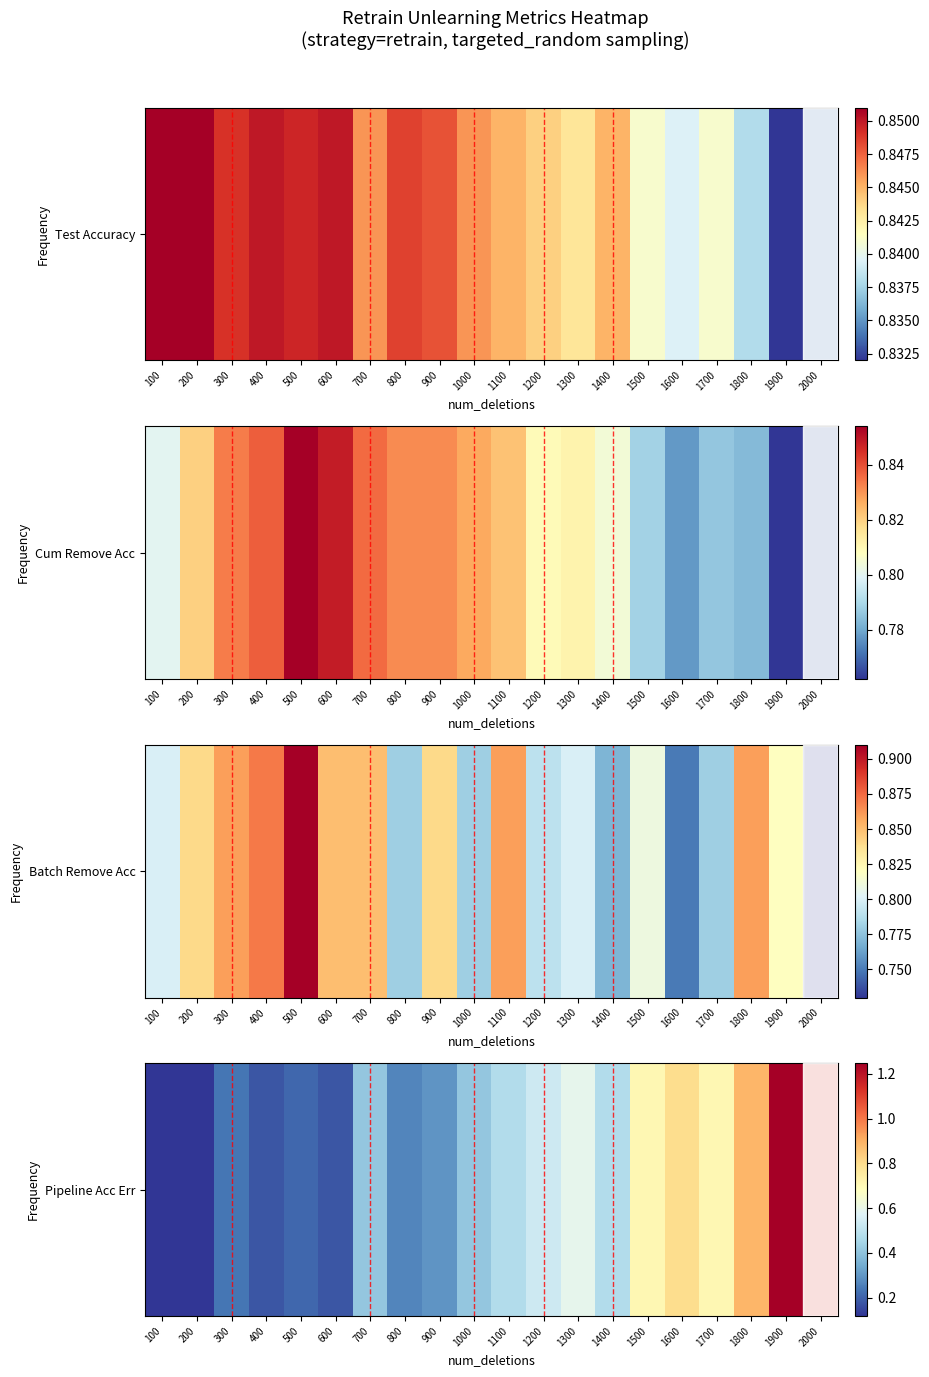

Rank the categories by value from lowest to highest.

100, 200, 400, 600, 500, 300, 800, 900, 700, 1000, 1100, 1400, 1200, 1300, 1500, 1700, 1600, 1800, 2000, 1900